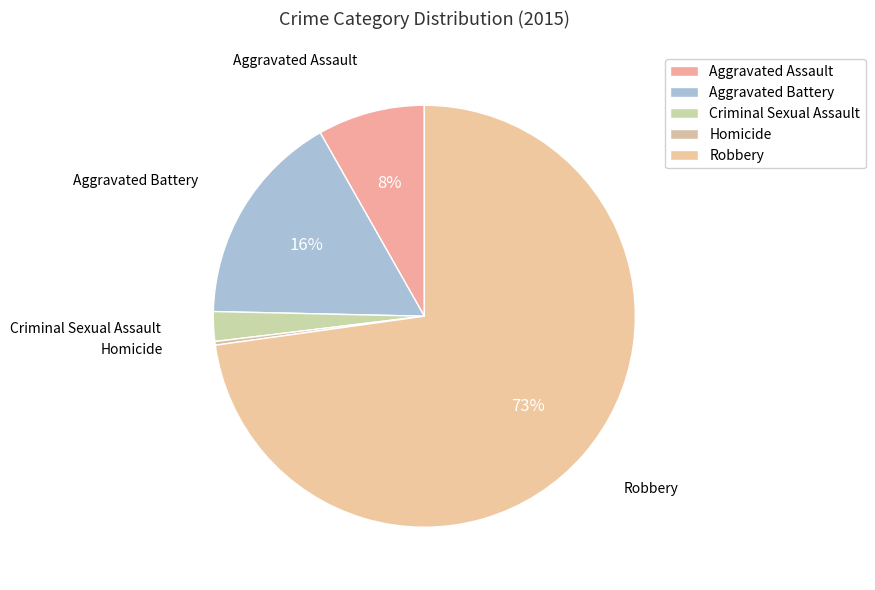

Which has a higher value, Aggravated Battery or Criminal Sexual Assault?

Aggravated Battery